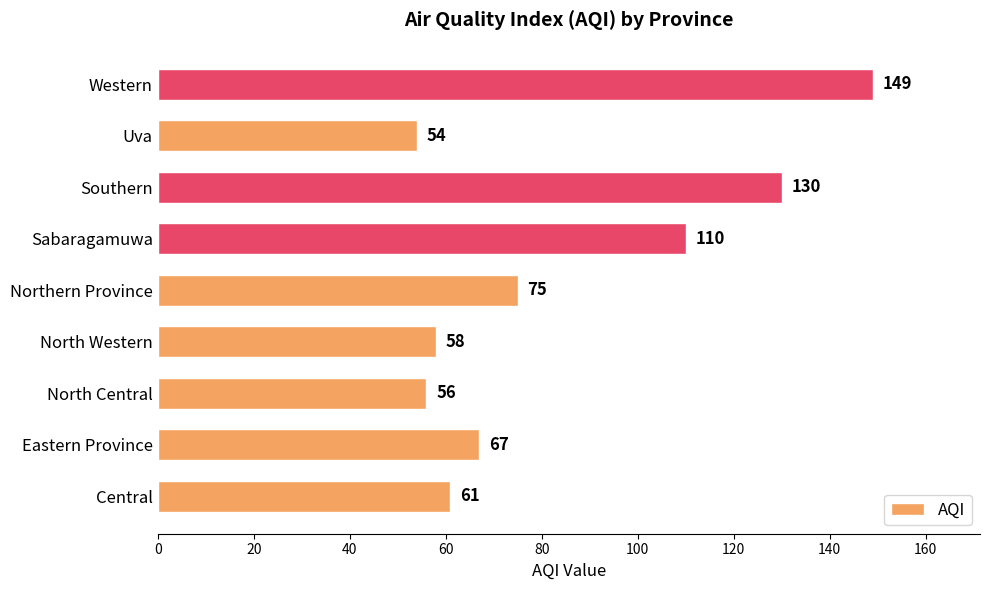

What is the change in value from Central to Western?

+88